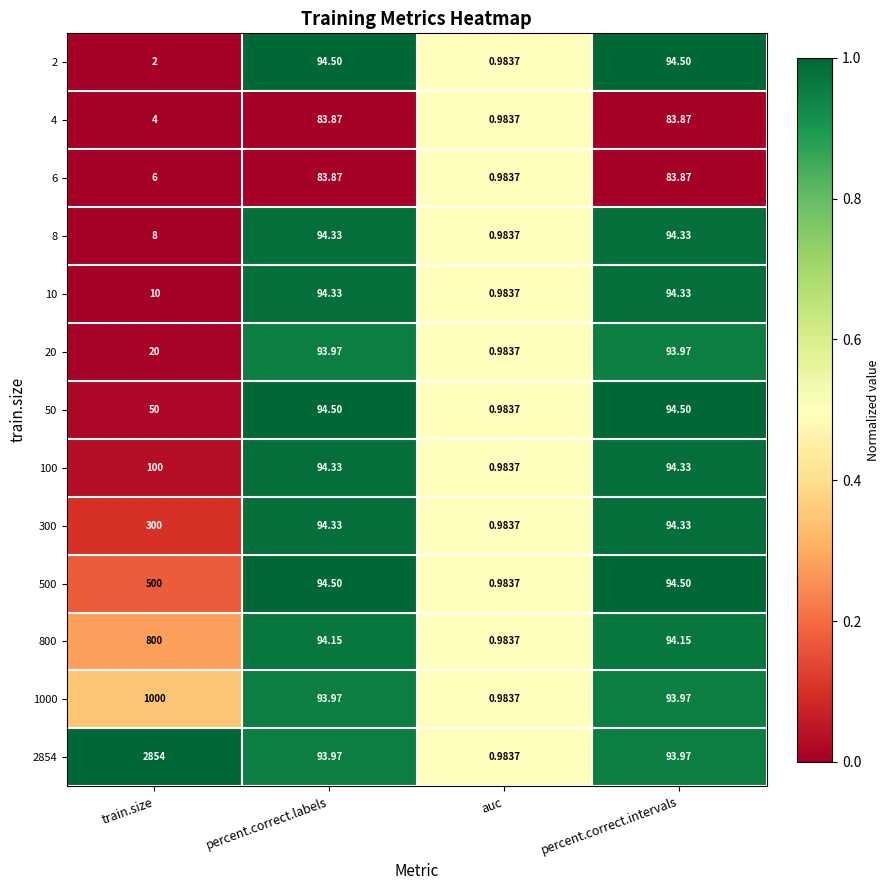

At which label does 800 first exceed 94?

train.size